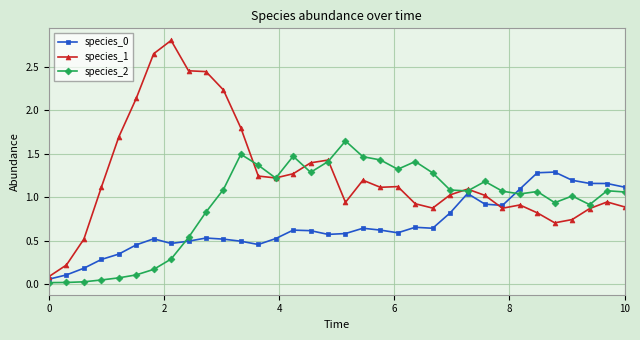

What is the maximum value shown in the chart?

2.8